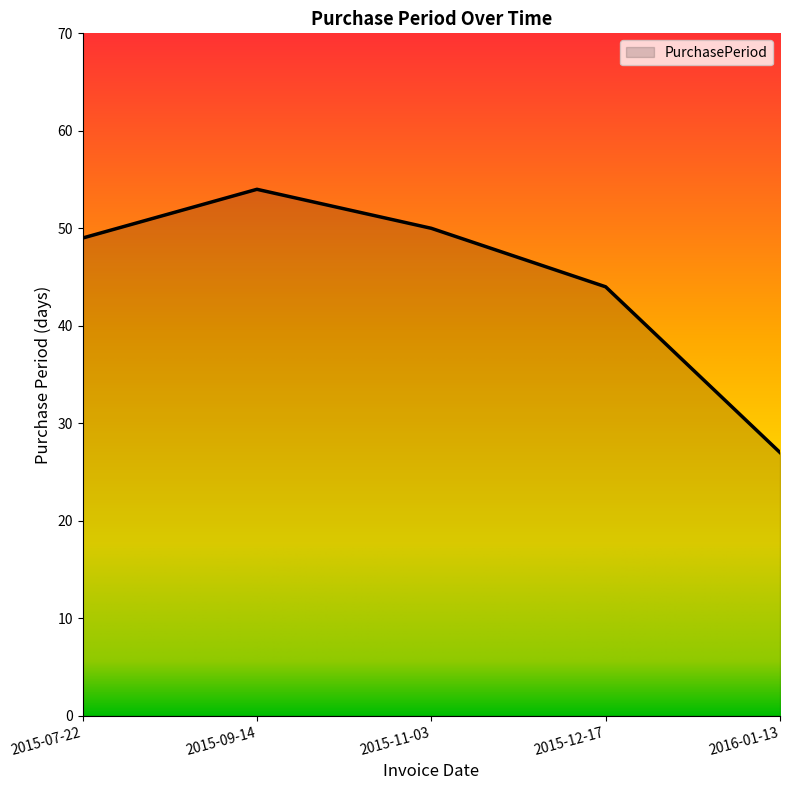

Where is the data nearest to the value 40?

2015-12-17